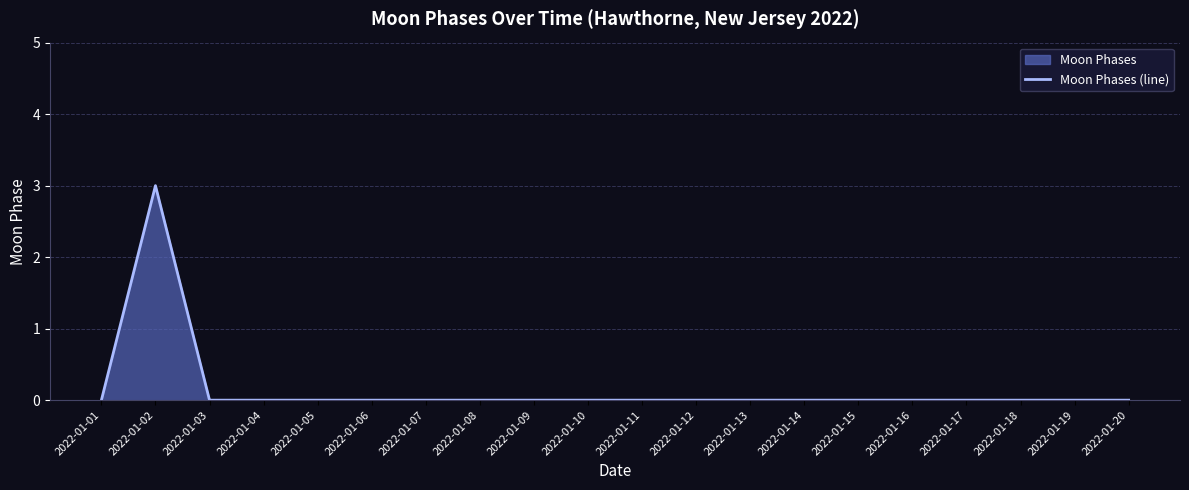

Rank the categories by value from lowest to highest.

2022-01-01, 2022-01-03, 2022-01-04, 2022-01-05, 2022-01-06, 2022-01-07, 2022-01-08, 2022-01-09, 2022-01-10, 2022-01-11, 2022-01-12, 2022-01-13, 2022-01-14, 2022-01-15, 2022-01-16, 2022-01-17, 2022-01-18, 2022-01-19, 2022-01-20, 2022-01-02